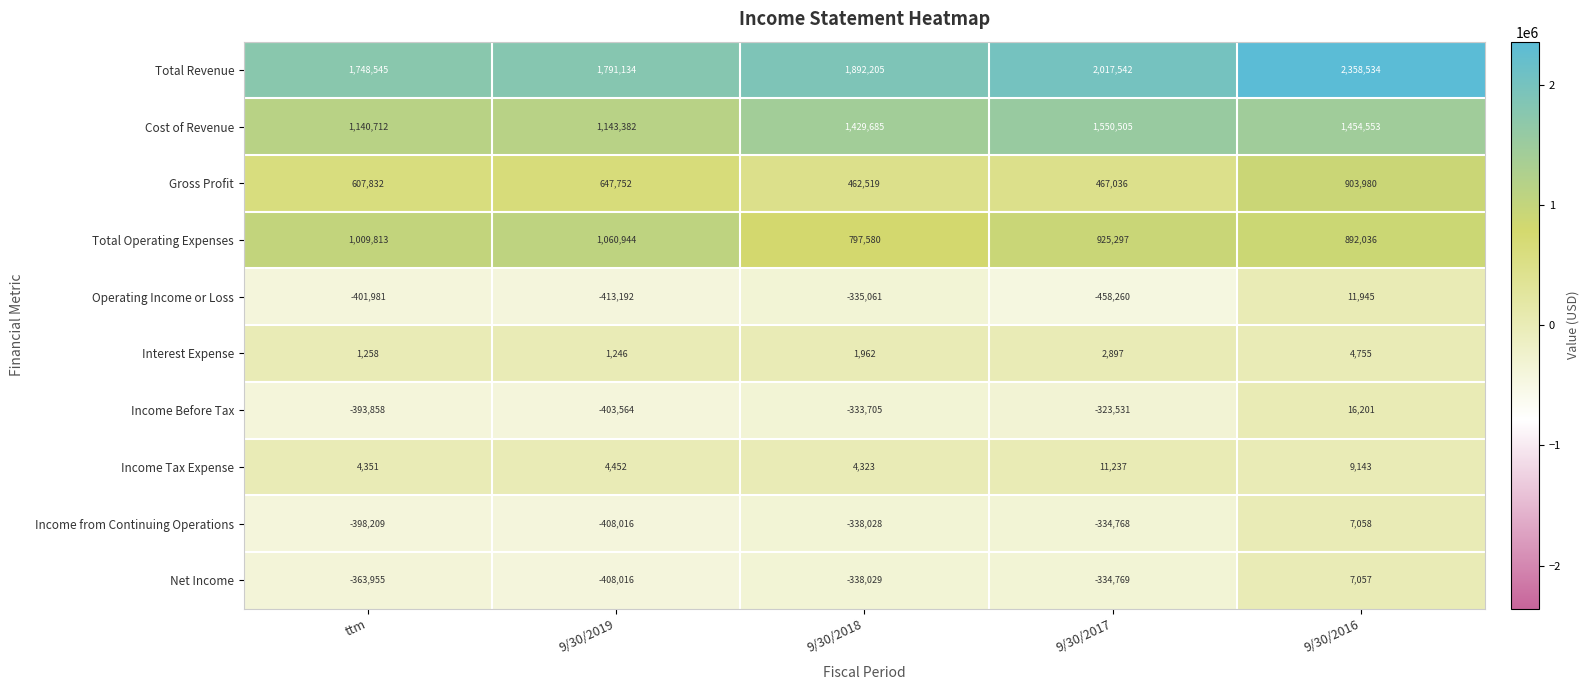

What is the greatest value displayed?

2358534